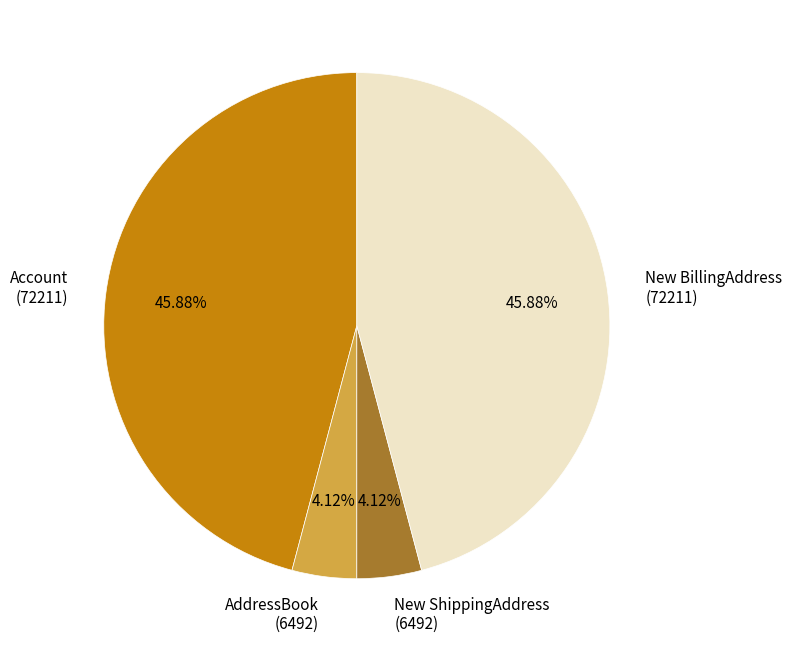

Does any single category account for the majority?

No